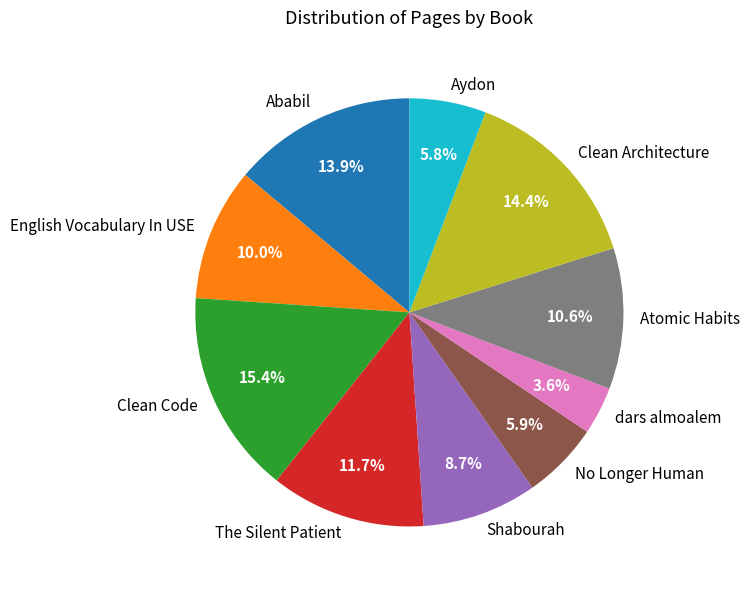

Combined, do Aydon and The Silent Patient account for over 50%?

No